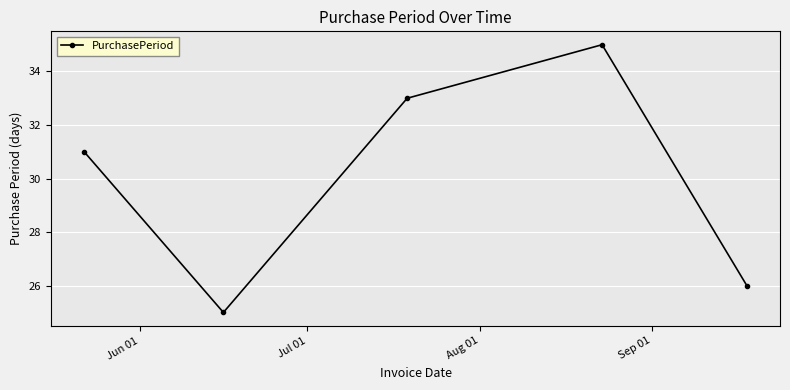

How many interior local valleys (lower than both neighbors) does the data have?

1